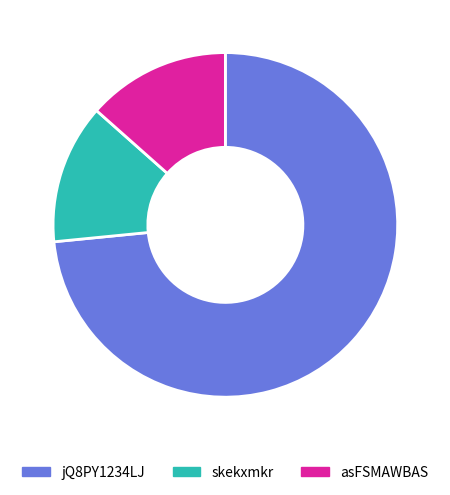

Is the sum of asFSMAWBAS and skekxmkr greater than half?

No